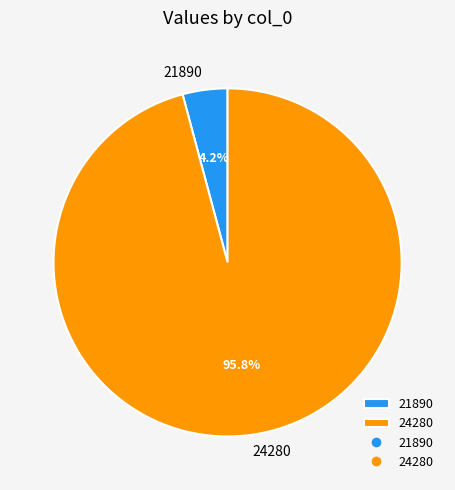

What percentage is the 21890 slice, to the nearest percent?

4%